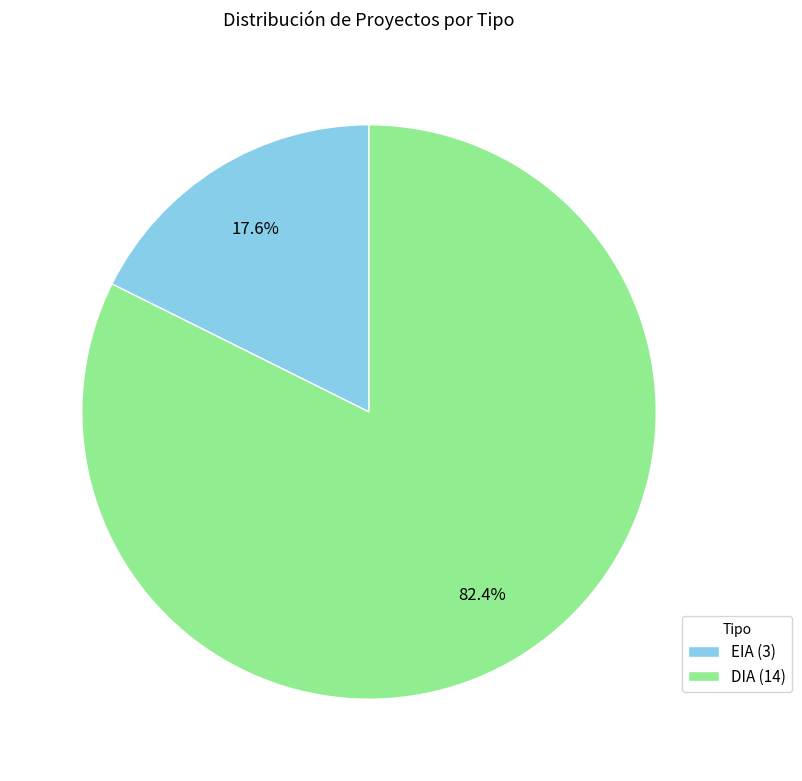

What percentage is the DIA slice, to the nearest percent?

82%